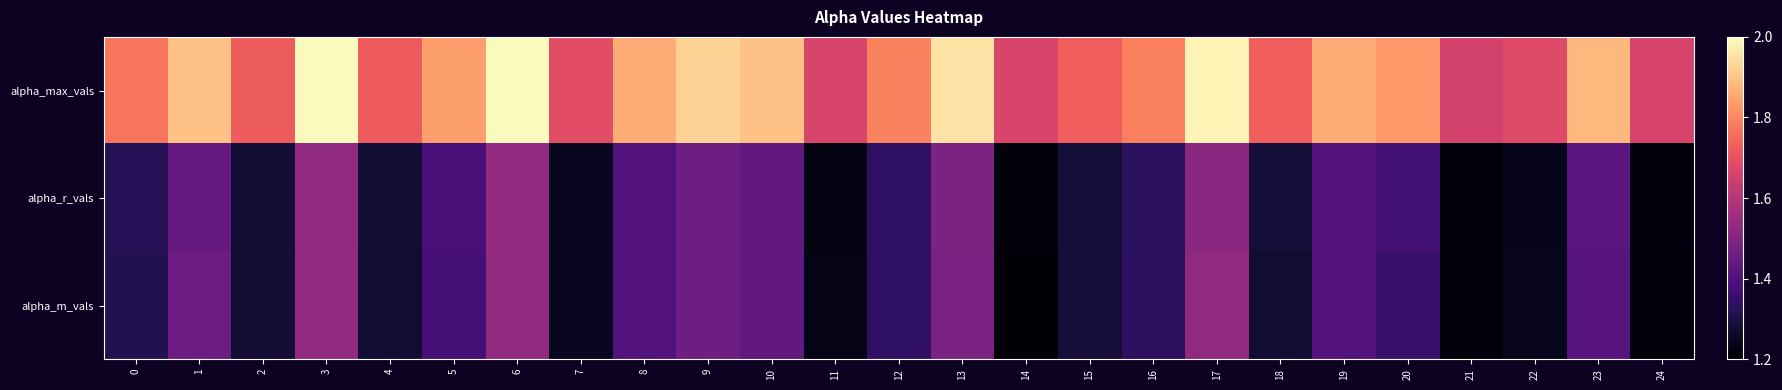

At how many categories does at least one series exceed 1?

25